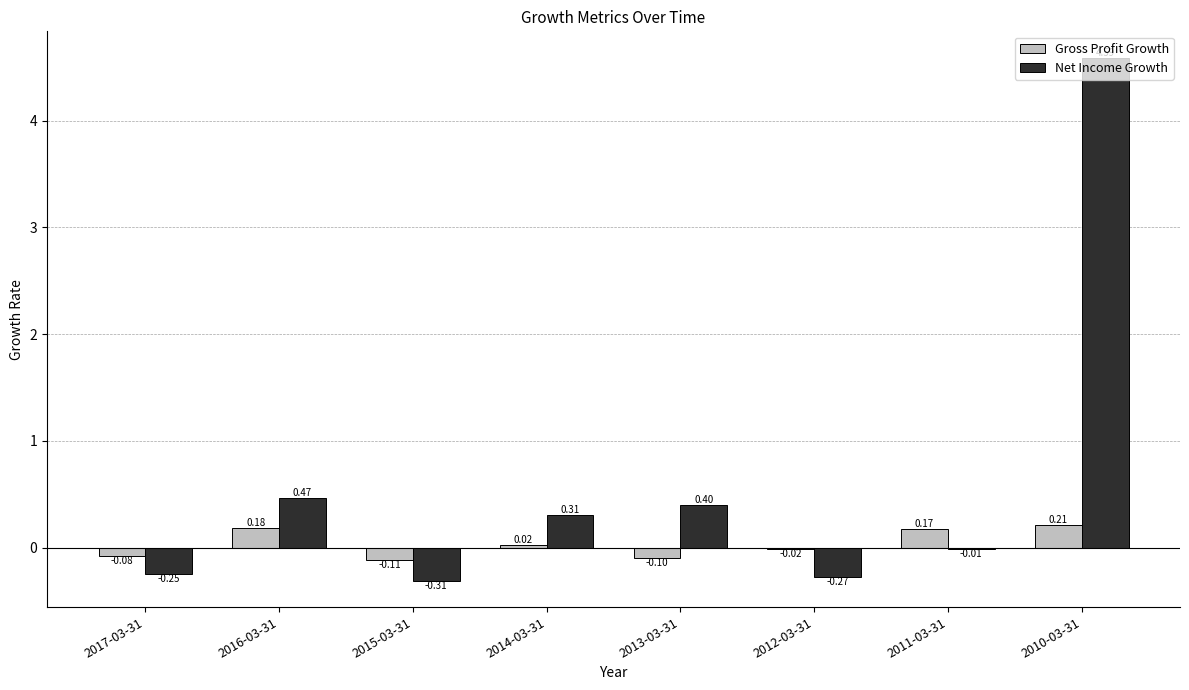

Are the bars grouped side by side (vs. stacked)?

Yes